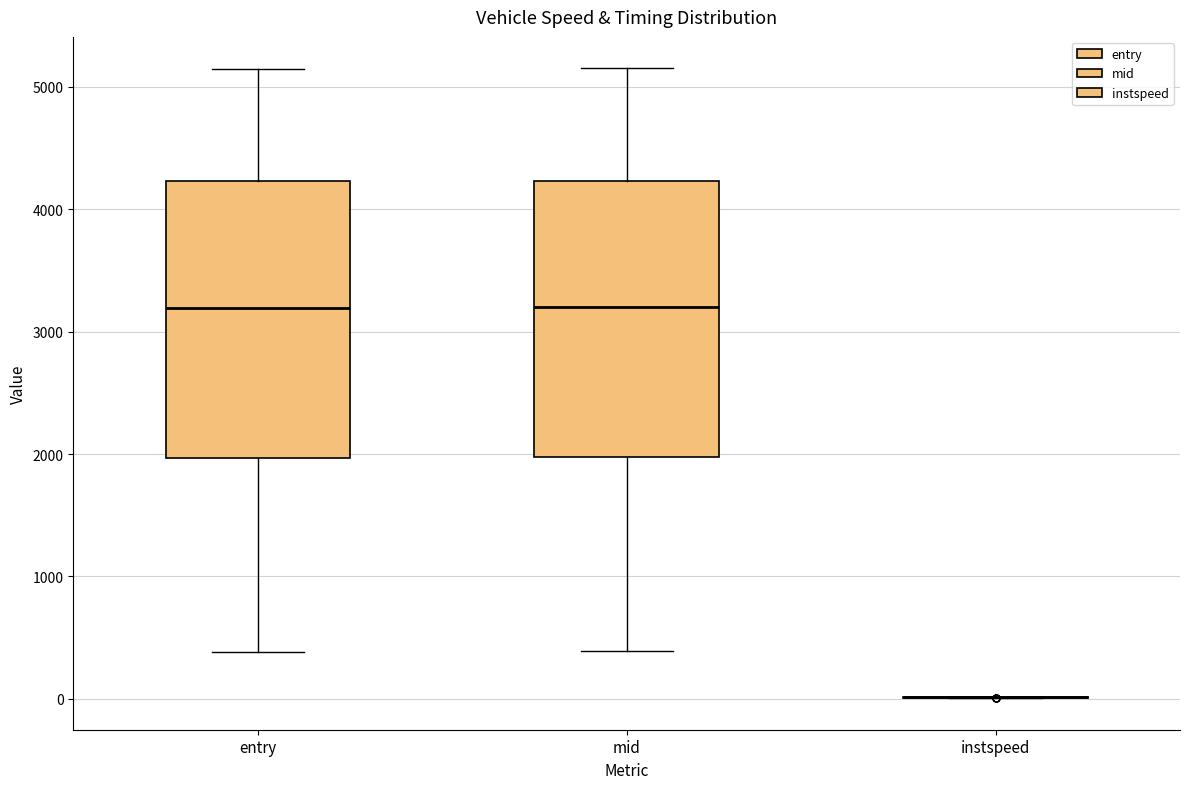

Reading left to right, transcribe this box plot: for each box, give where its median line is, the range the box spans, and where its two whiskers end, as read against the y-axis. The values are not printed on the chart, so give them approximately, as read against the axis.

entry: median 3200, box 2000 to 4200, whiskers 400 to 5100
mid: median 3200, box 2000 to 4200, whiskers 400 to 5200
instspeed: box collapsed to a line at 0, whiskers 0 to 0